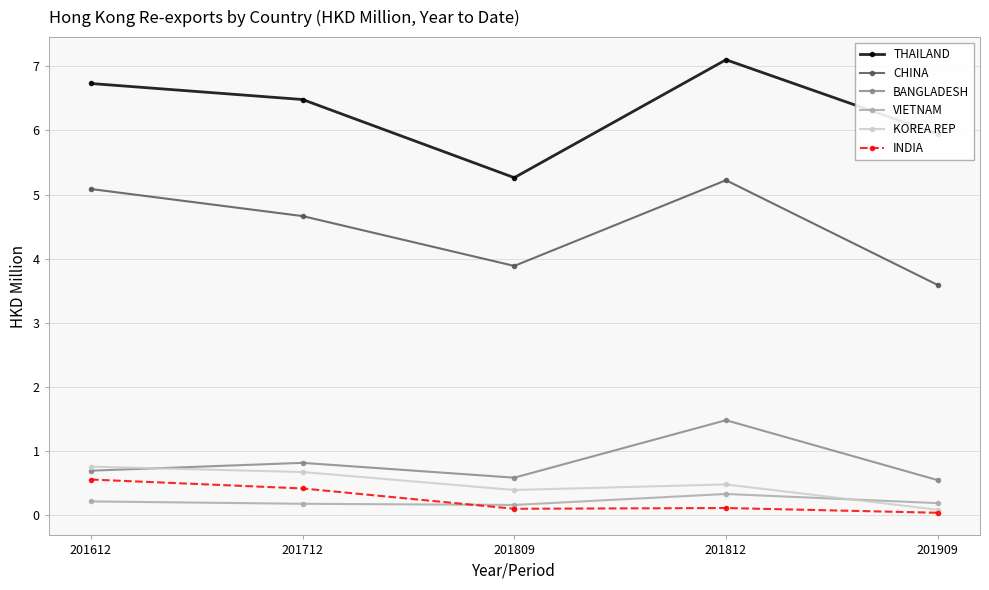

What is the difference between the highest and lowest values at 201809?

5.2